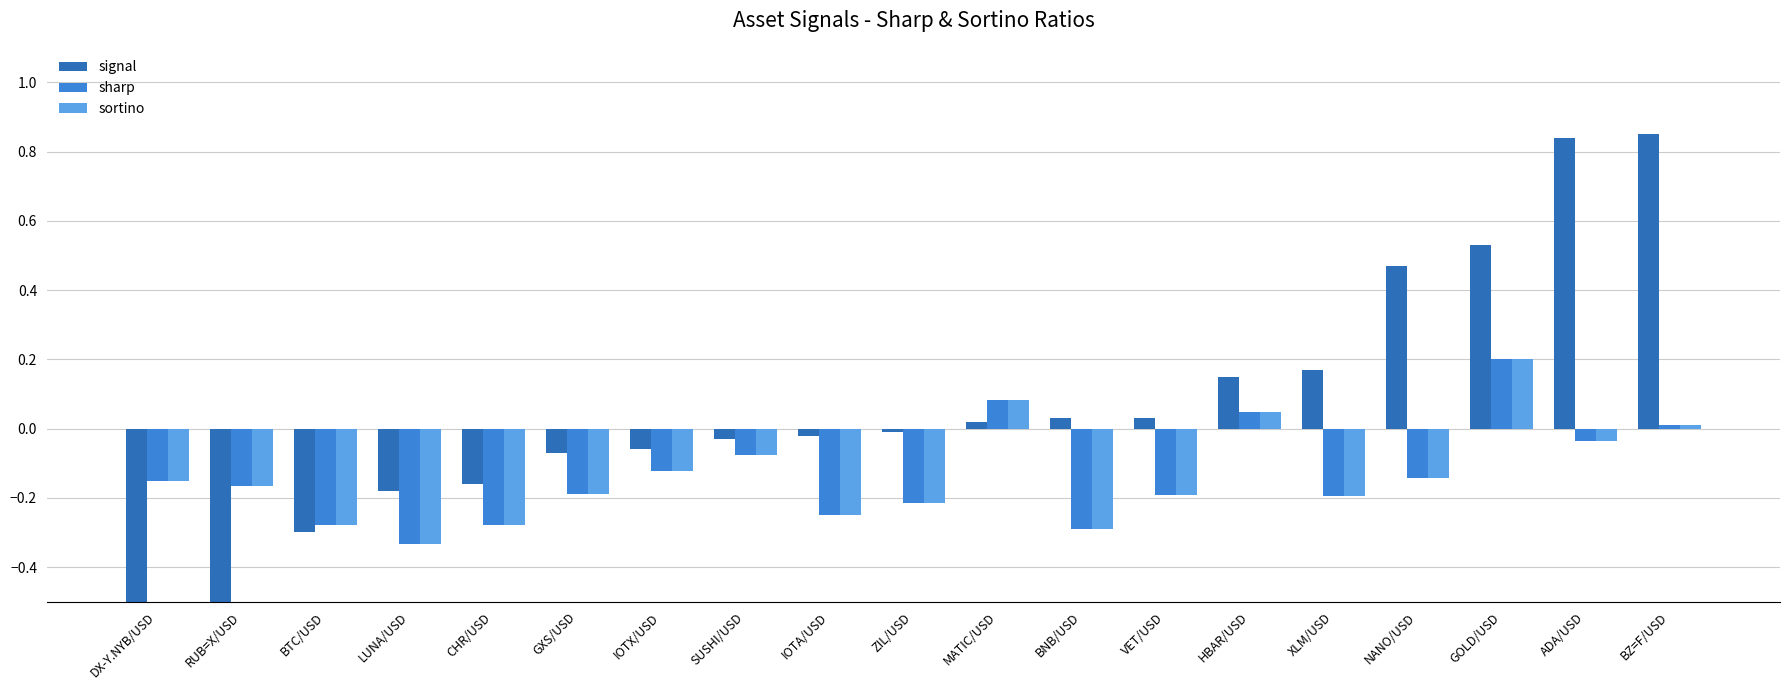

What position from the right is BNB/USD?

8